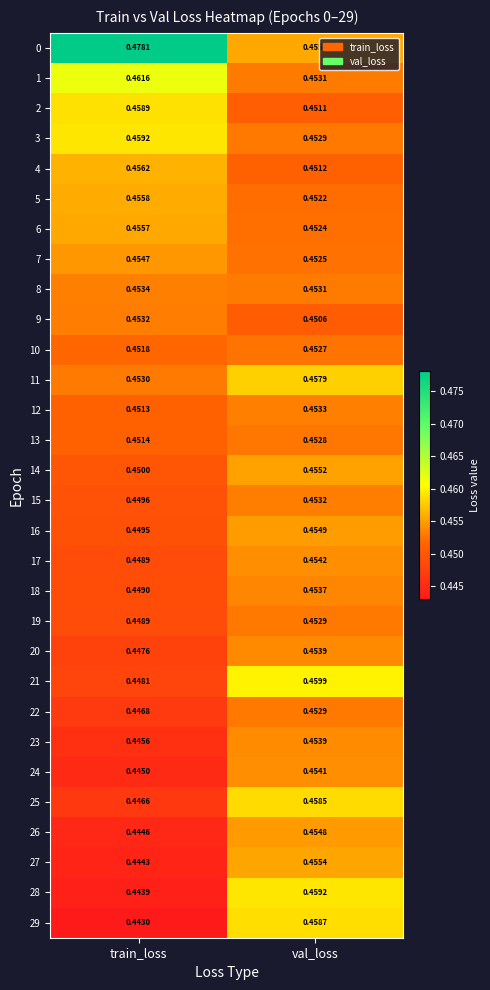

At which category is the sum across all series the highest?

val_loss